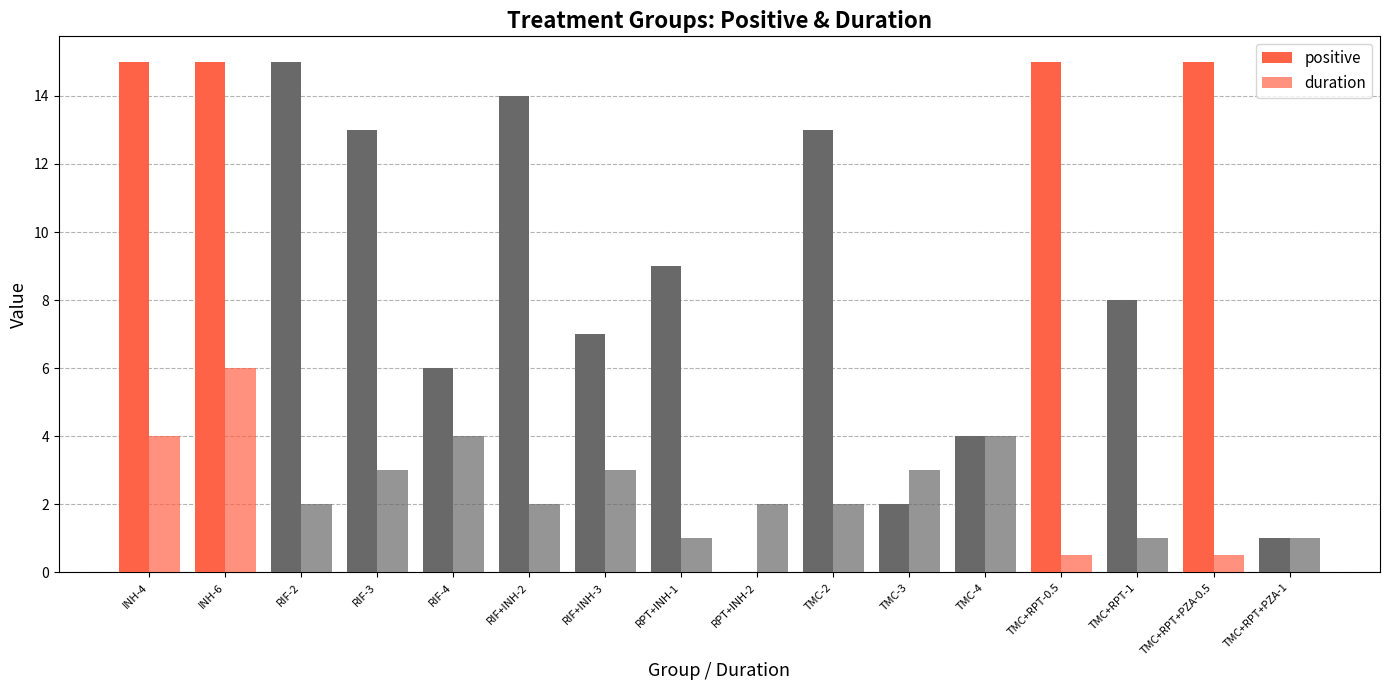

What is the greatest value displayed?

15.0